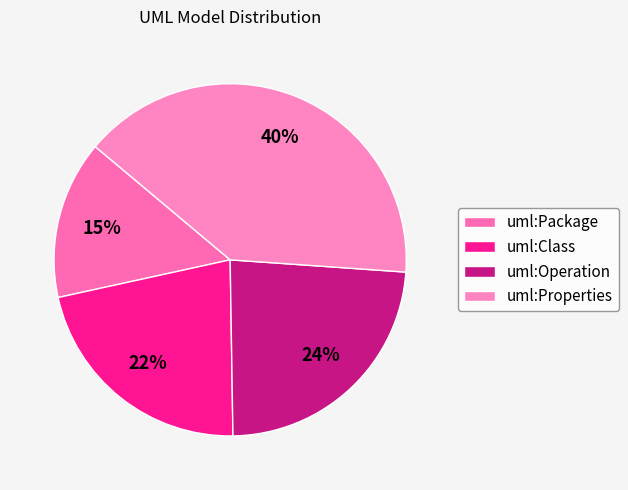

Is there any slice that represents more than half of the pie?

No